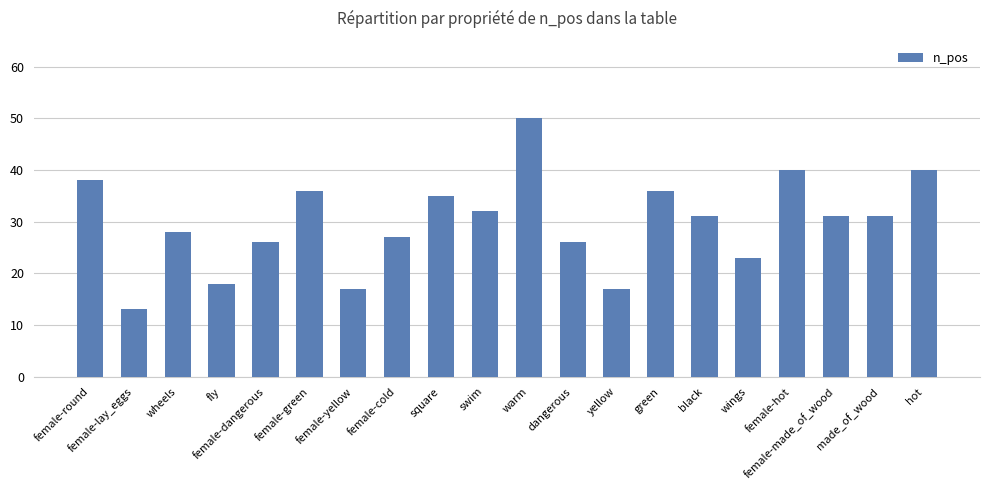

How many series are shown in this chart?

1